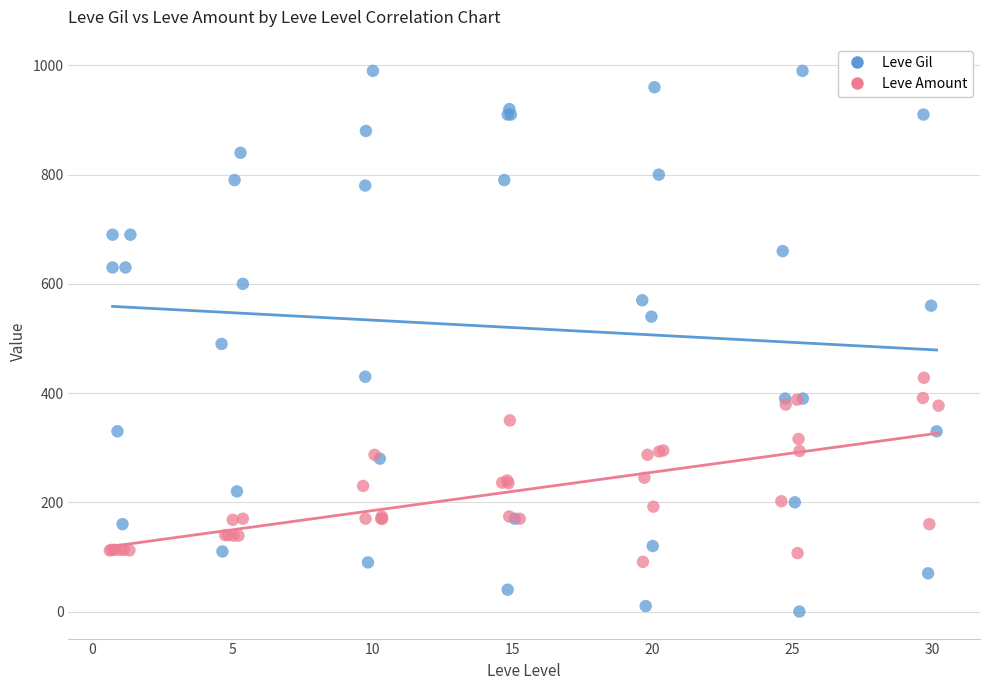

Which series reaches the minimum Y coordinate?

Leve Gil